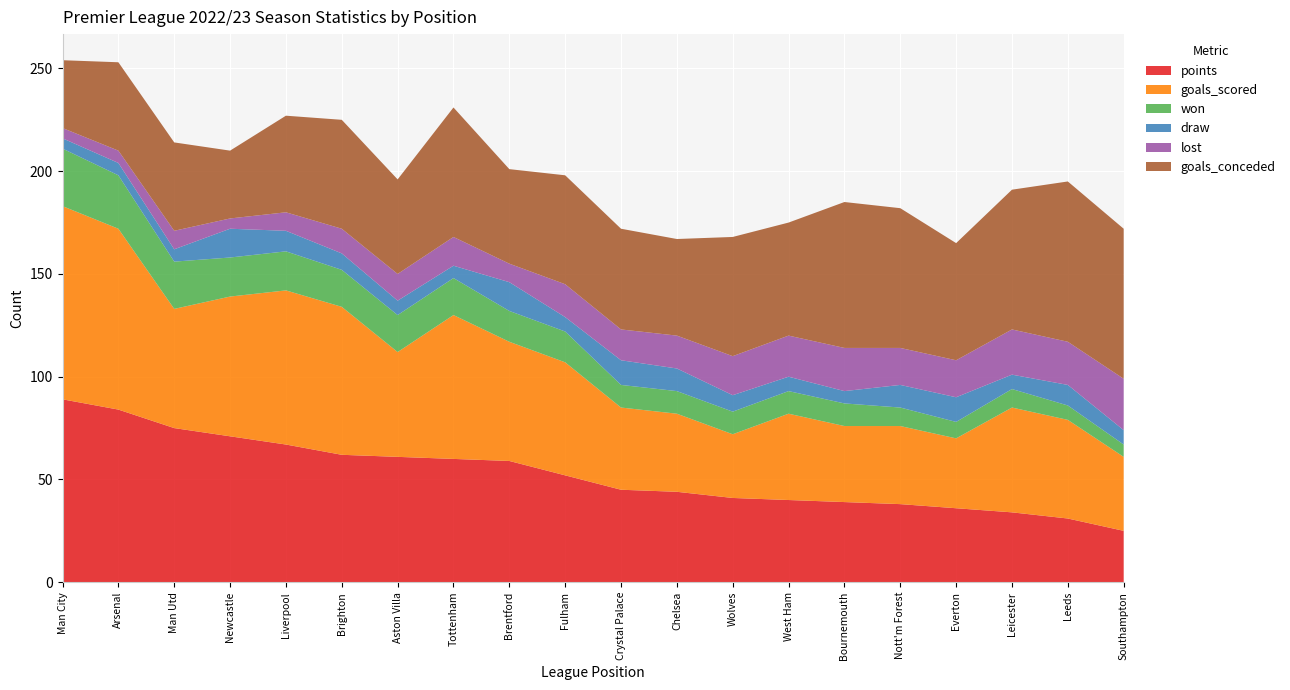

Reading left to right, extract all data points from this chart.

points: 1=89	2=84	3=75	4=71	5=67	6=62	7=61	8=60	9=59	10=52	11=45	12=44	13=41	14=40	15=39	16=38	17=36	18=34	19=31	20=25
goals_scored: 1=94	2=88	3=58	4=68	5=75	6=72	7=51	8=70	9=58	10=55	11=40	12=38	13=31	14=42	15=37	16=38	17=34	18=51	19=48	20=36
won: 1=28	2=26	3=23	4=19	5=19	6=18	7=18	8=18	9=15	10=15	11=11	12=11	13=11	14=11	15=11	16=9	17=8	18=9	19=7	20=6
draw: 1=5	2=6	3=6	4=14	5=10	6=8	7=7	8=6	9=14	10=7	11=12	12=11	13=8	14=7	15=6	16=11	17=12	18=7	19=10	20=7
lost: 1=5	2=6	3=9	4=5	5=9	6=12	7=13	8=14	9=9	10=16	11=15	12=16	13=19	14=20	15=21	16=18	17=18	18=22	19=21	20=25
goals_conceded: 1=33	2=43	3=43	4=33	5=47	6=53	7=46	8=63	9=46	10=53	11=49	12=47	13=58	14=55	15=71	16=68	17=57	18=68	19=78	20=73